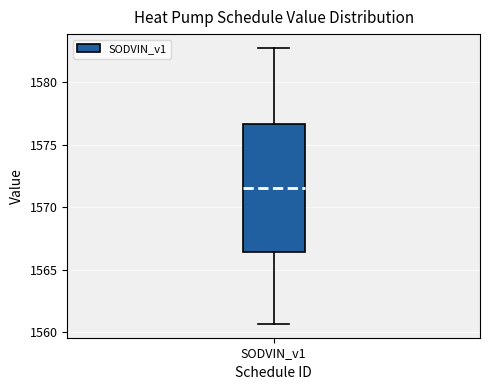

Read this box plot against the y-axis: the position of the median line, the range covered by the box, and the ends of both whiskers. The values are not printed on the chart, so give them approximately, as read against the axis.

median 1571.5, box 1566.5 to 1576.5, whiskers 1560.5 to 1582.5